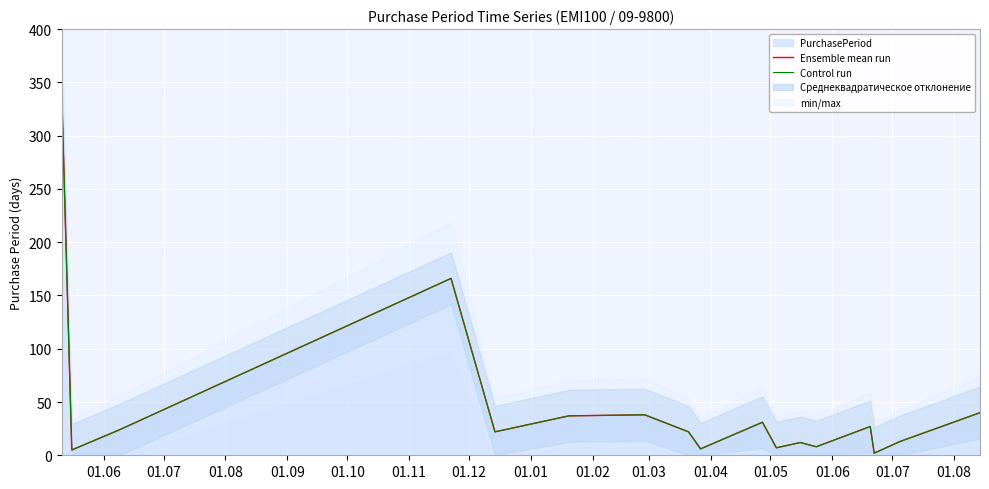

True or false: Control run and Ensemble mean run intersect in this chart.

False